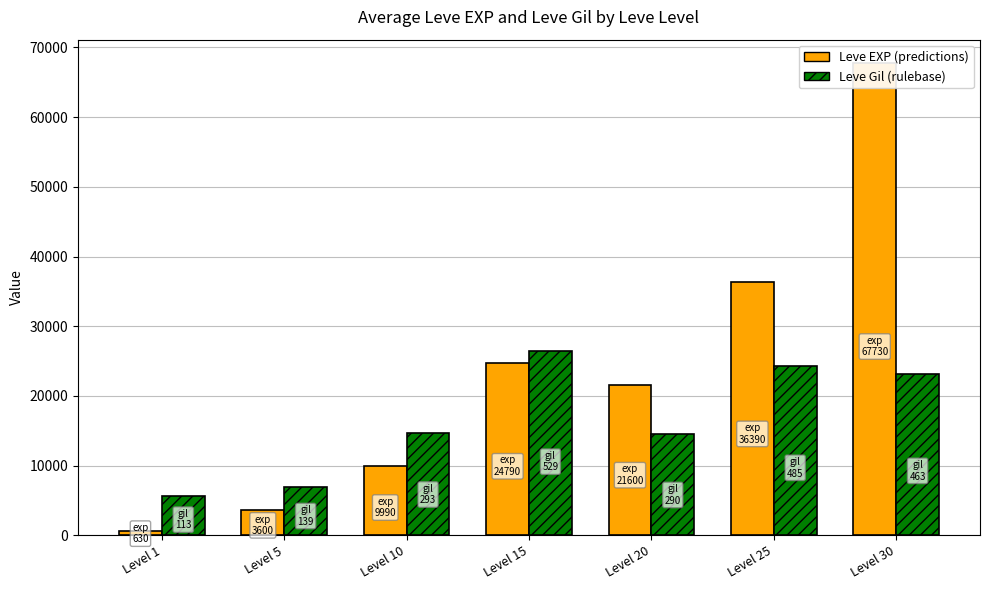

True or false: Leve Gil (rulebase) has a value of 21926 at Level 20.

False